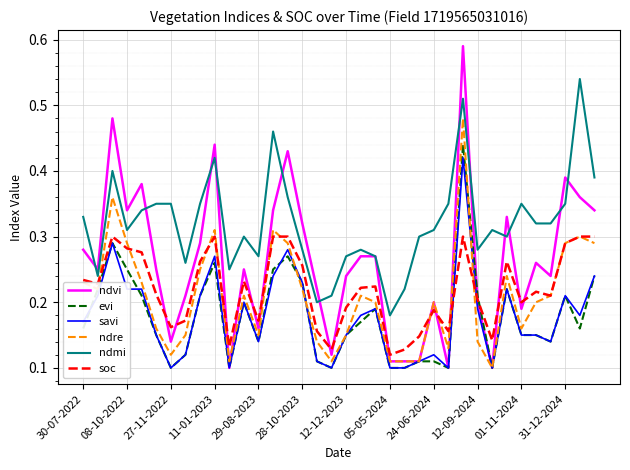

Which series has the largest total across all categories?

ndmi